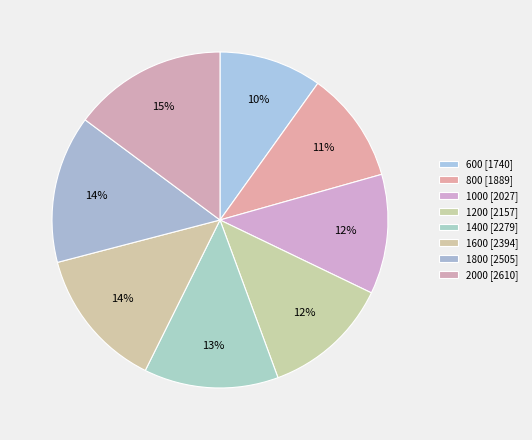

Does 600 represent more than half of the total?

No